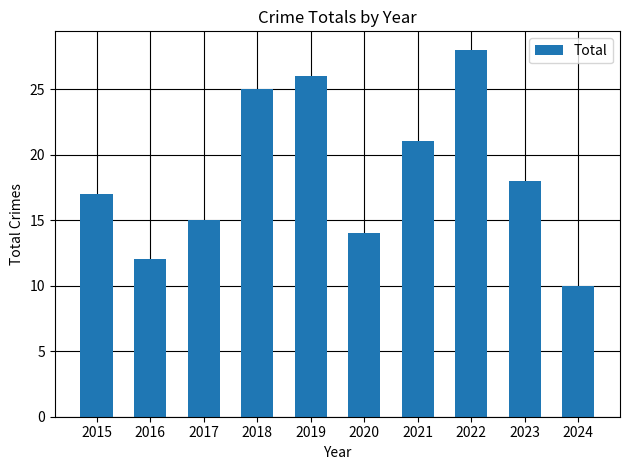

Are the bars grouped side by side (vs. stacked)?

No